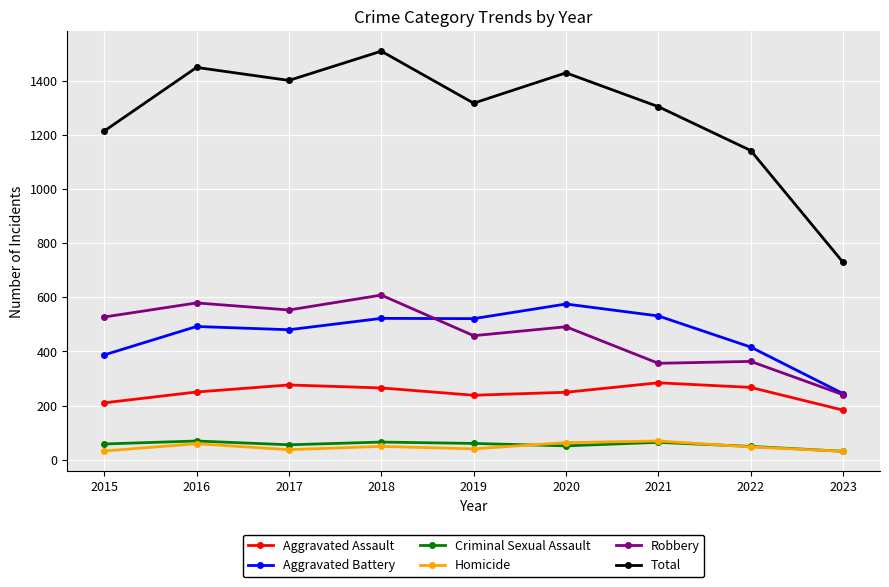

Rank the series at 2018 from highest to lowest value.

Total, Robbery, Aggravated Battery, Aggravated Assault, Criminal Sexual Assault, Homicide